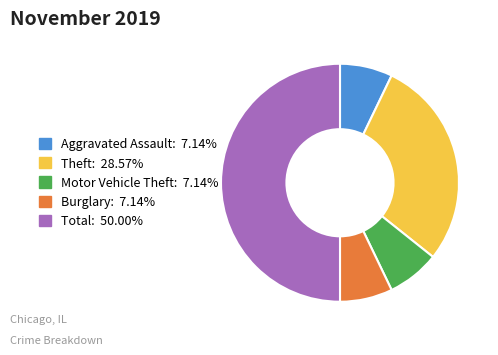

Does Theft account for over 50% of the chart?

No